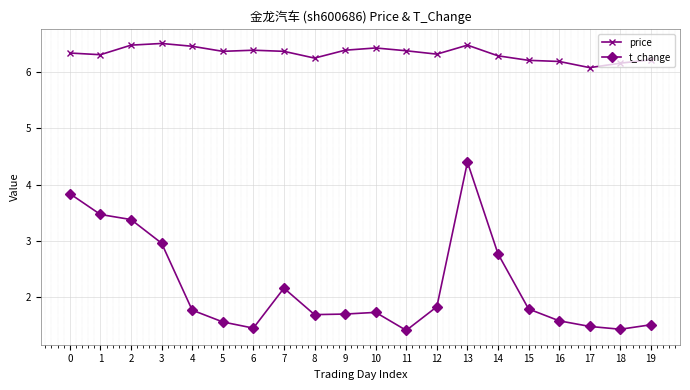

What is the sum of all t_change values?

43.9